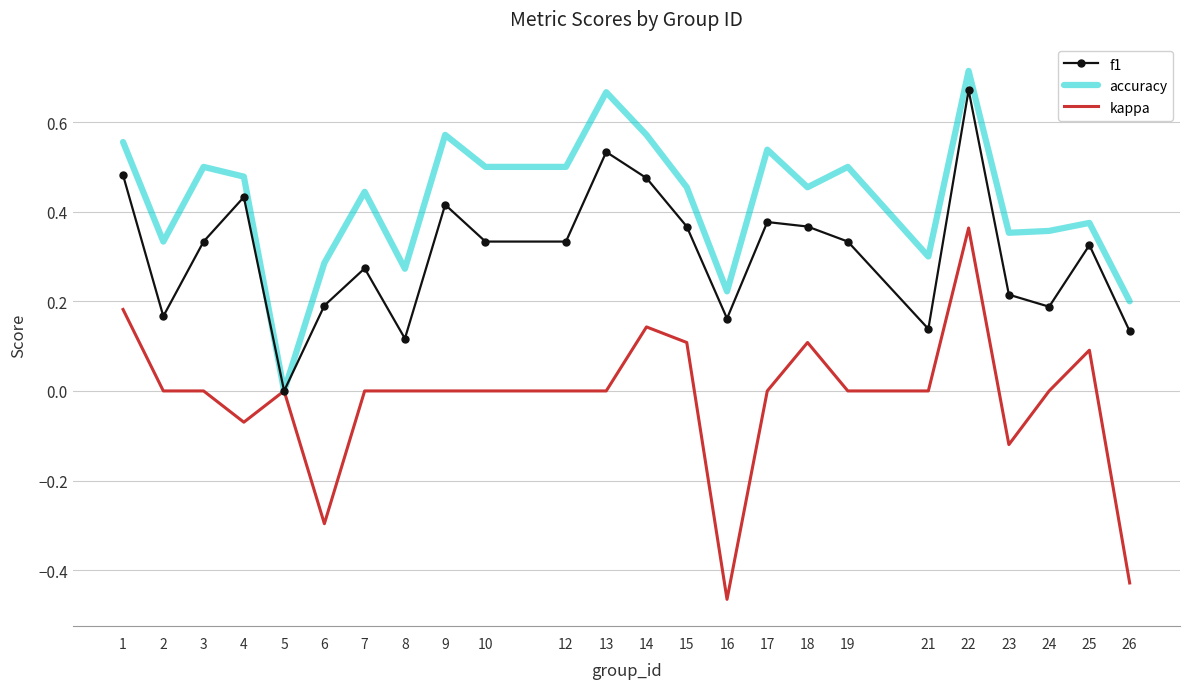

Which series has the largest total across all categories?

accuracy